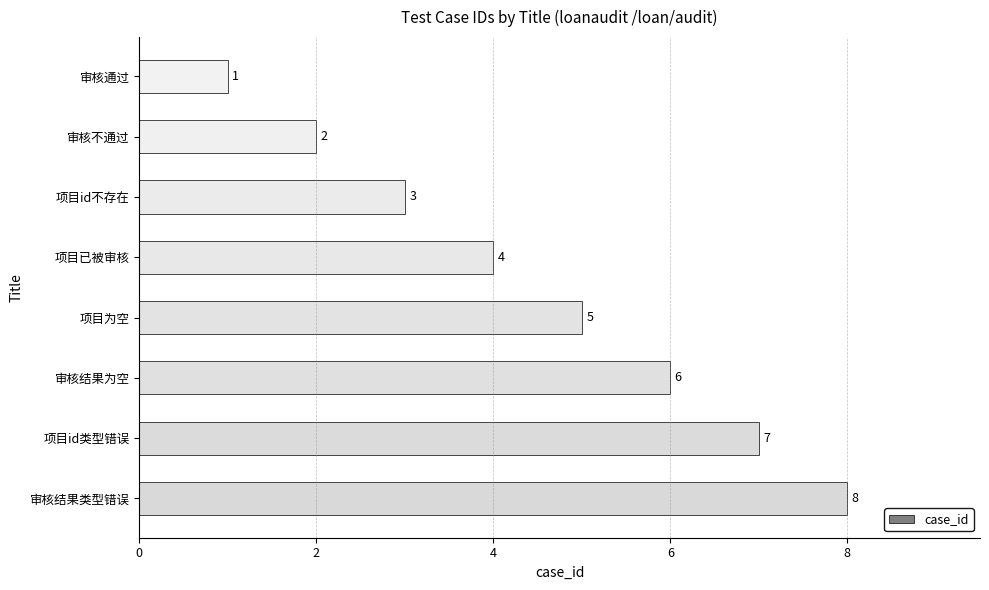

What is the maximum value shown in the chart?

8